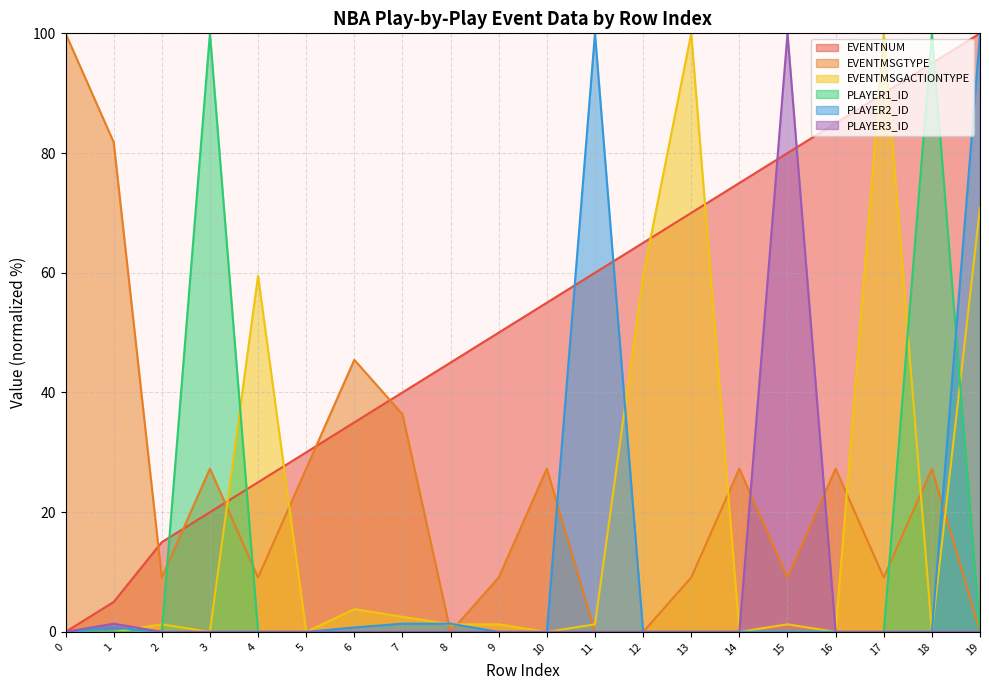

The value of EVENTMSGACTIONTYPE at 9 is 0.4. True or false?

False